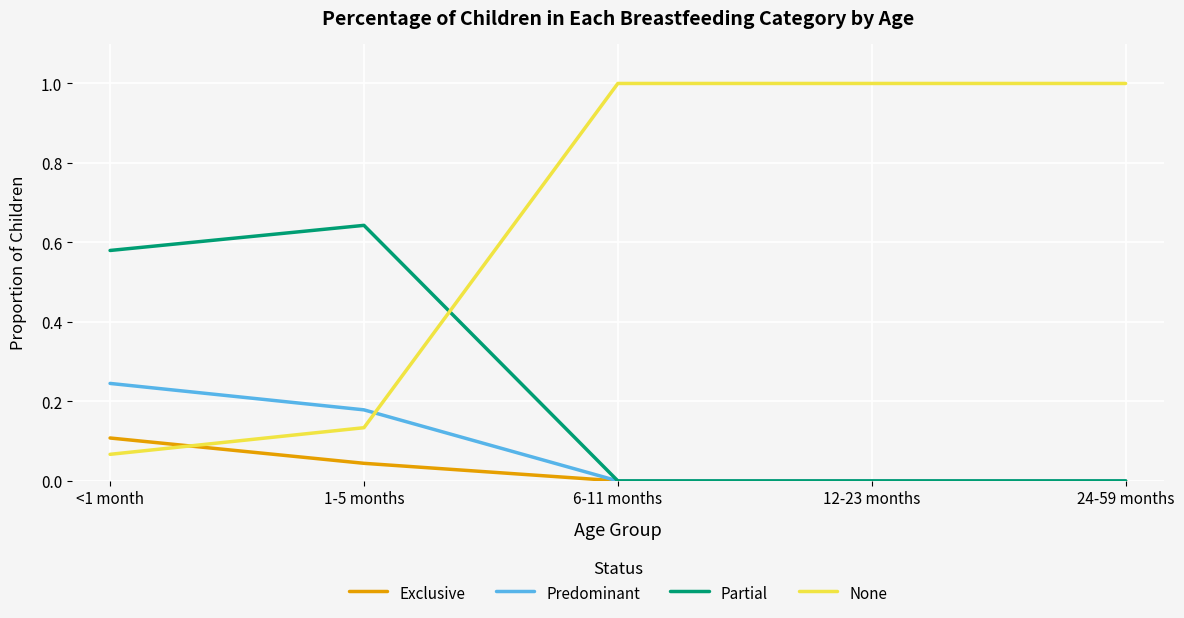

The None series shows 1.0 at 24-59 months. True or false?

True